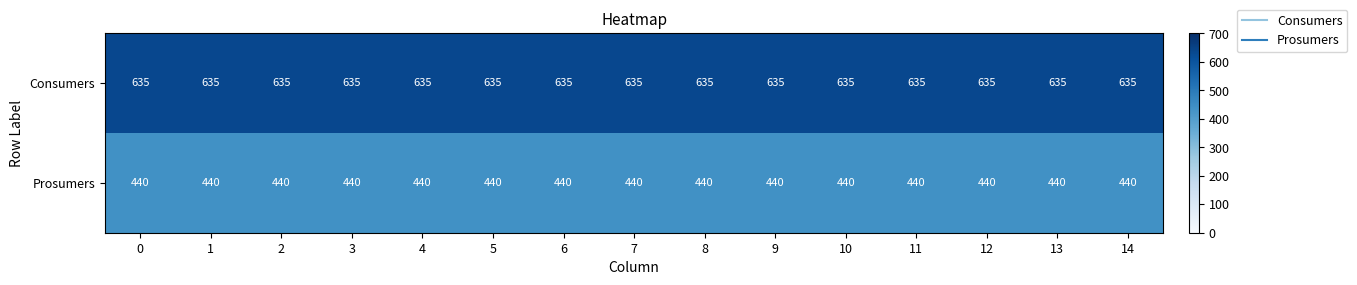

Read the Prosumers value at 13.

440